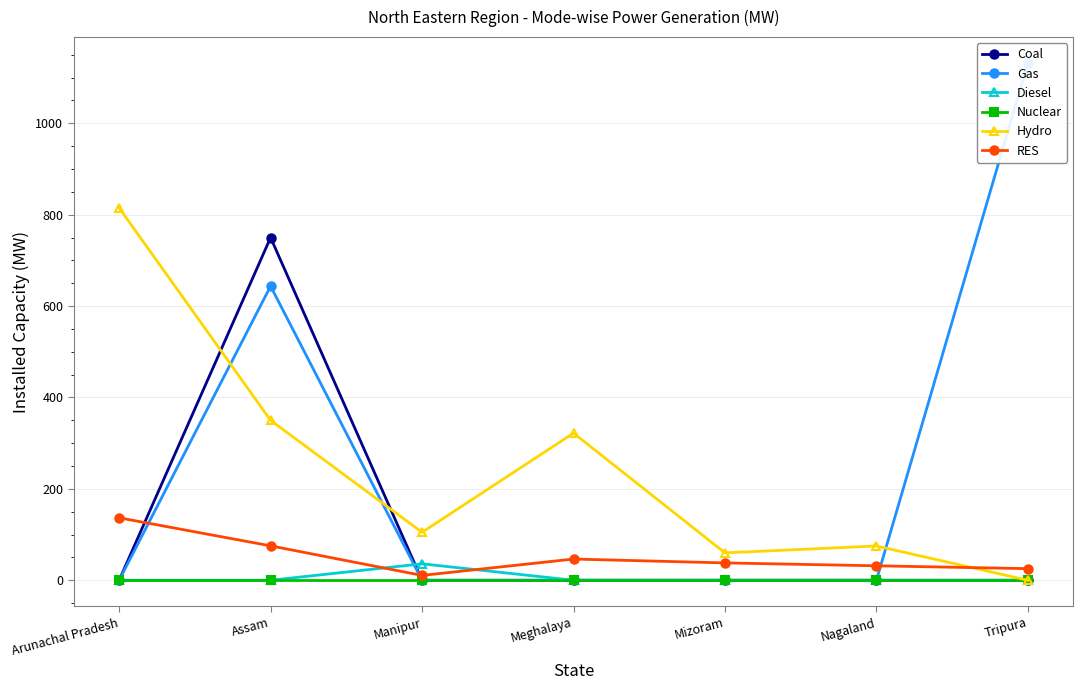

Which category has the lowest value in the Nuclear series?

Arunachal Pradesh